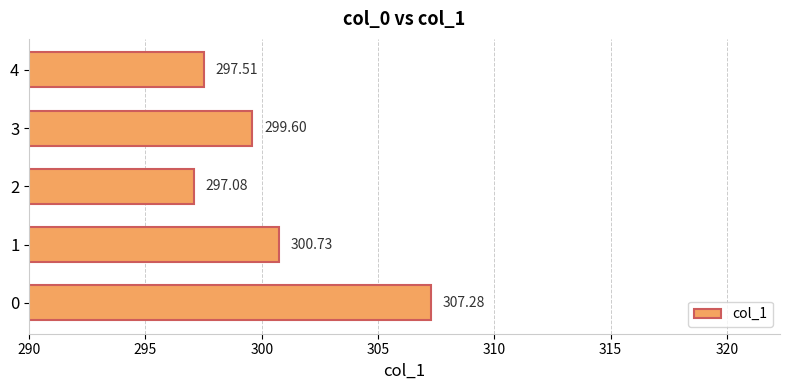

What is the difference between the second highest and second lowest values?

3.2